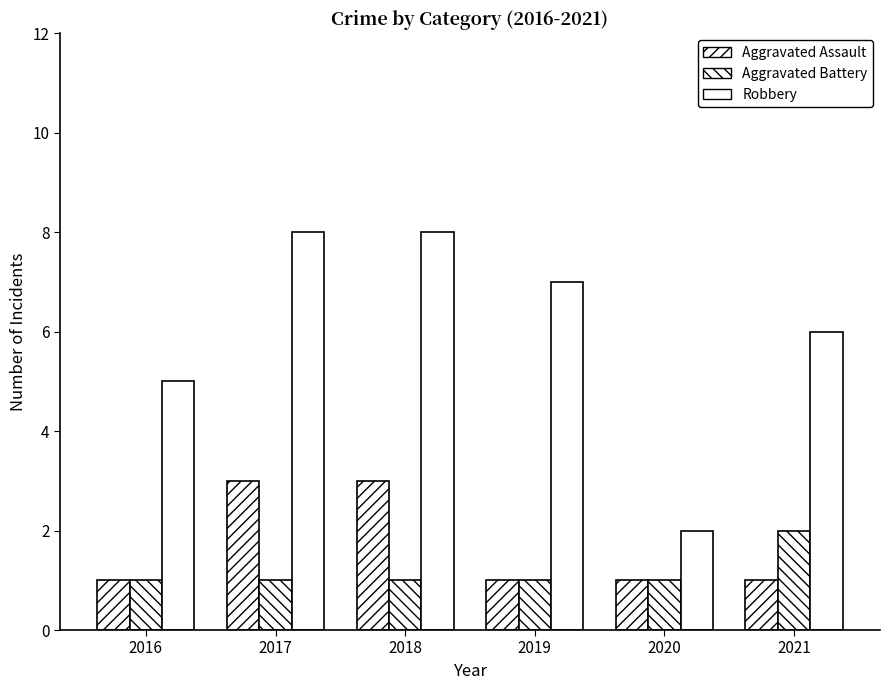

How many bars are there in total?

18